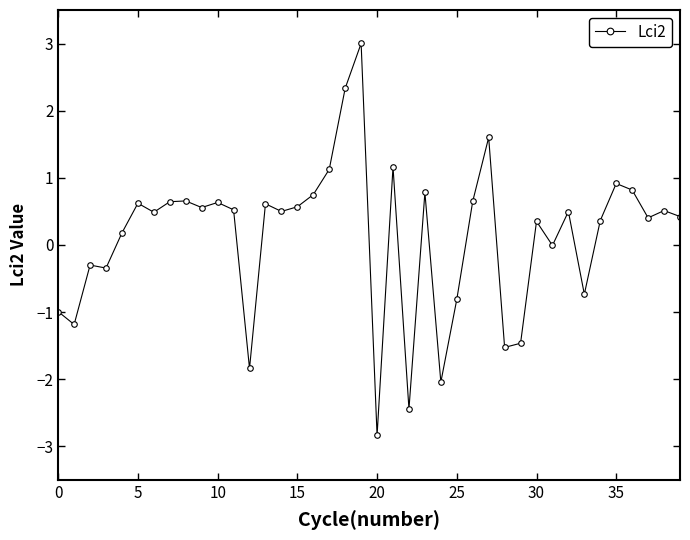

Count the number of categories in the chart.

40